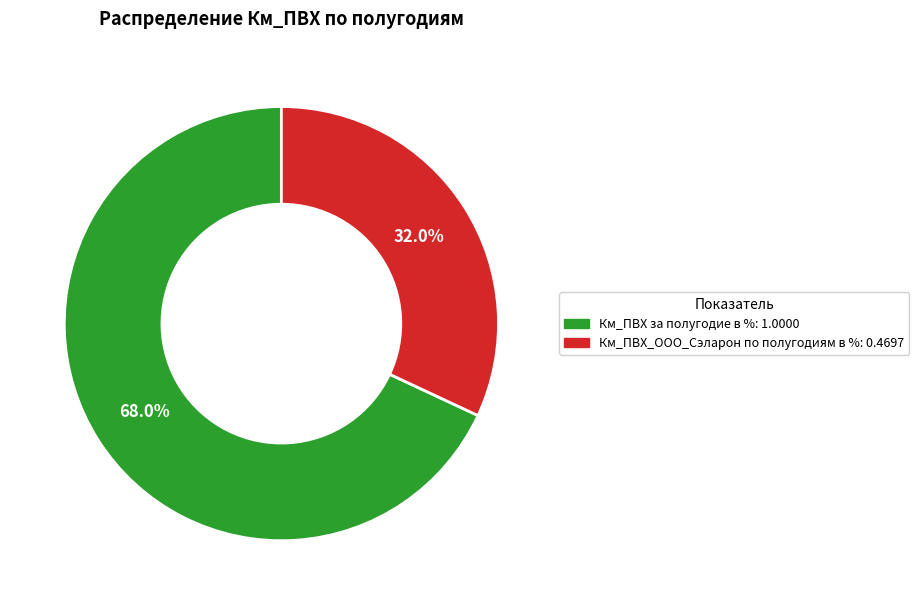

How much of the chart is everything except Км_ПВХ_ООО_Сэларон по полугодиям в %?

68.0%